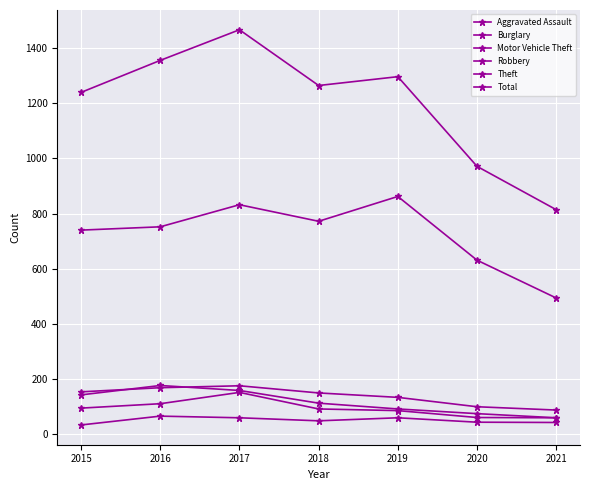

Which has a higher value, 2018 or 2020?

2018